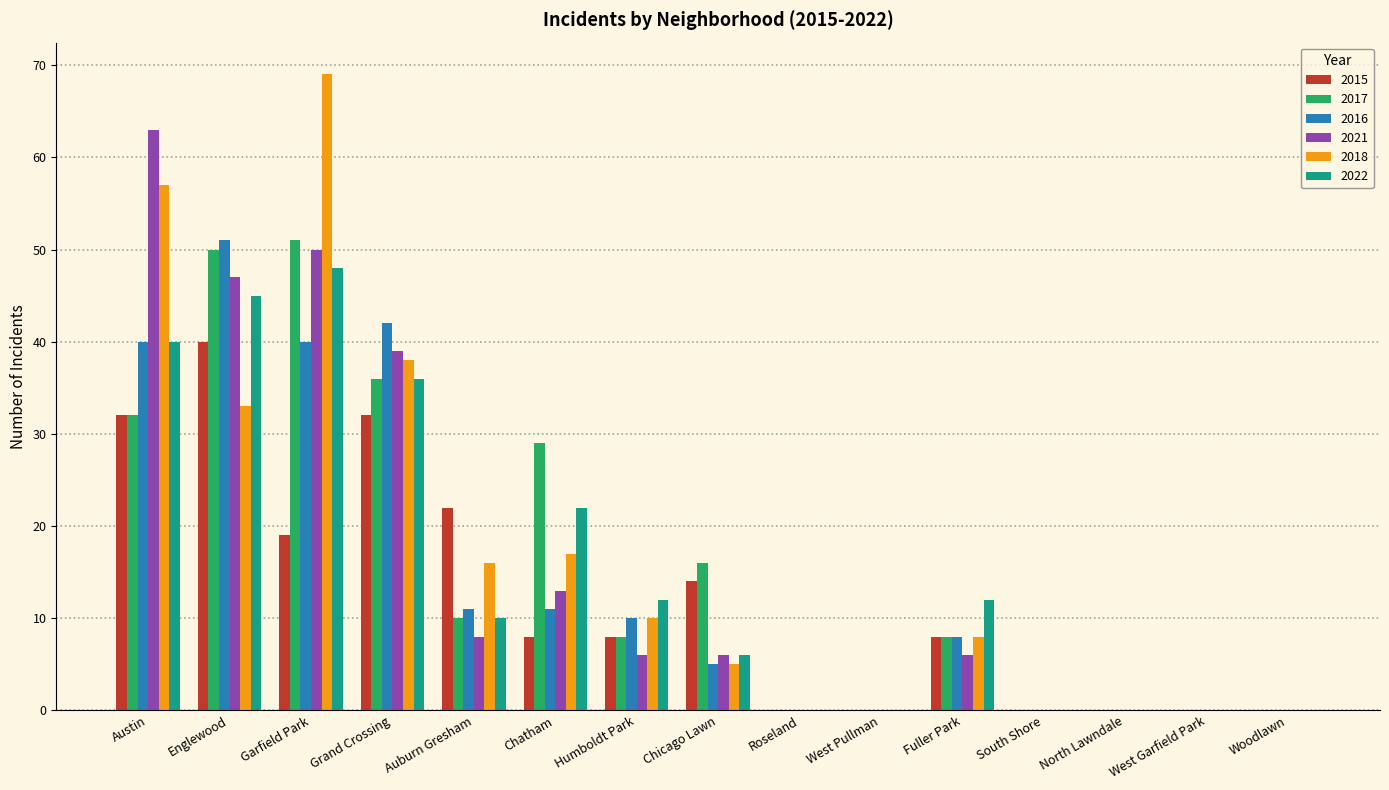

What is the sum of all 2021 values?

238